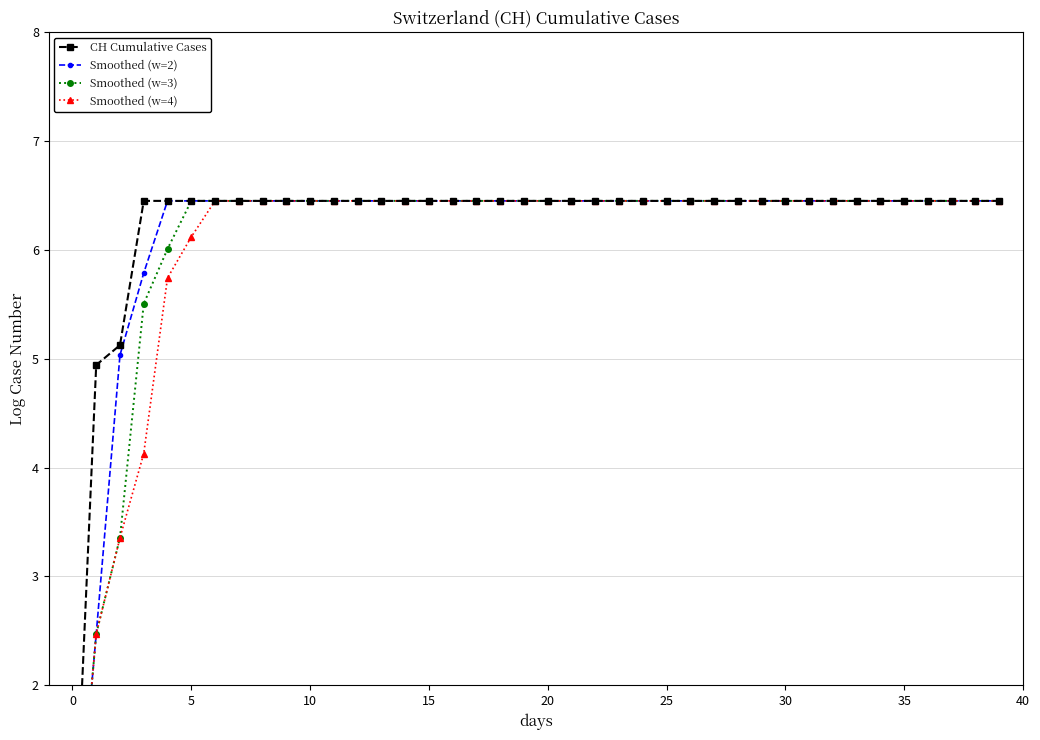

What is the total value across all series at 37?

25.8